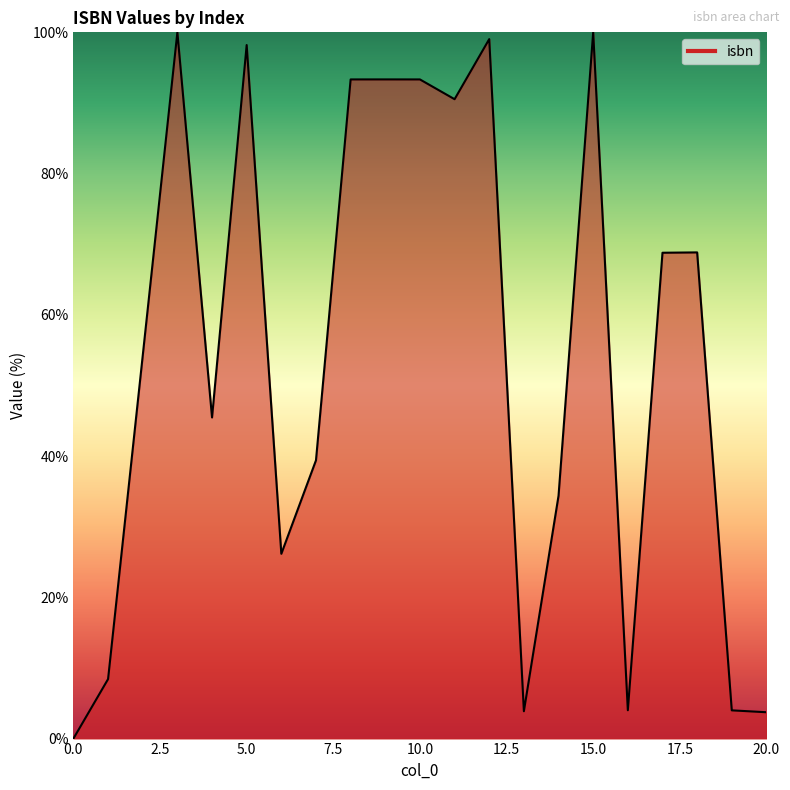

Does the chart display data point markers on the line(s)?

No